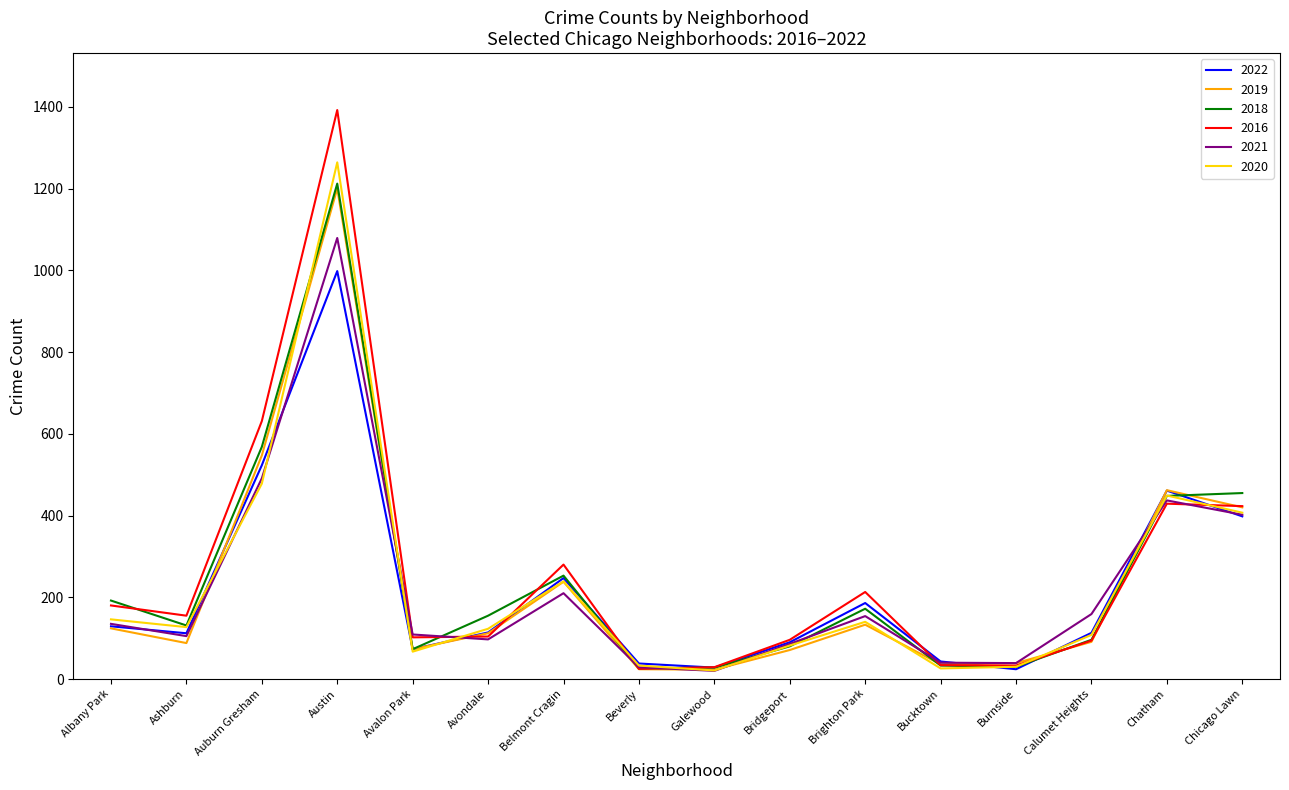

Is it true that 2021 equals 20 at Galewood?

True